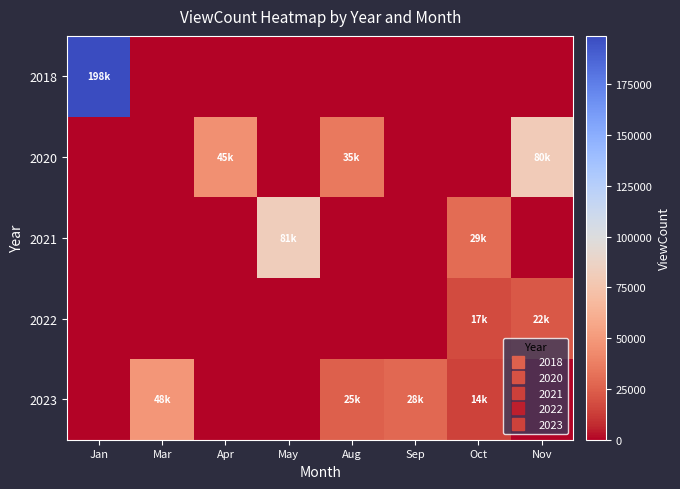

Count the number of data series in this chart.

5